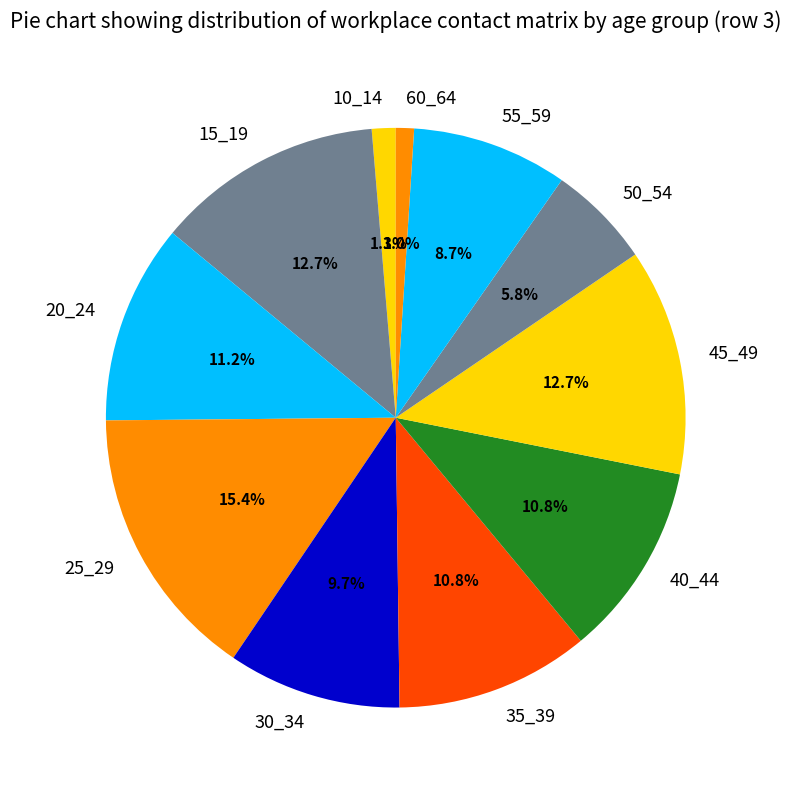

Which has a higher value, 20_24 or 60_64?

20_24